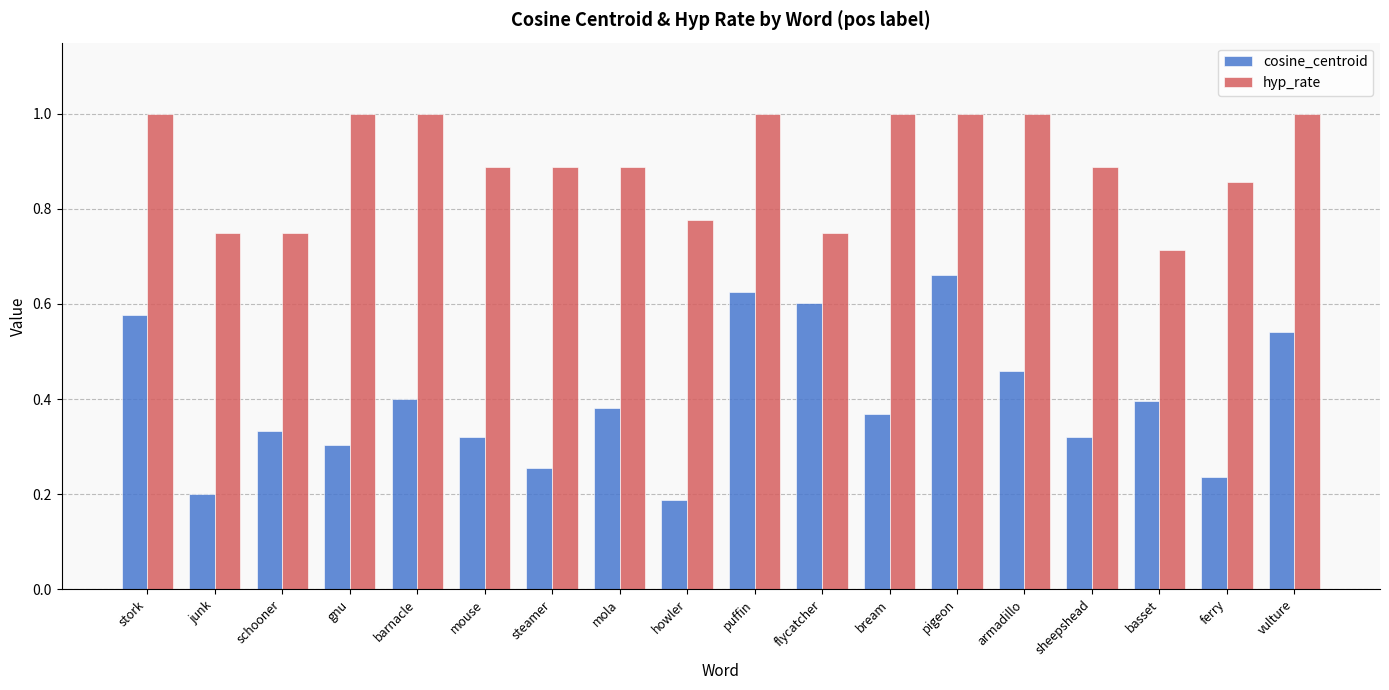

What is the sum of all hyp_rate values?

16.2